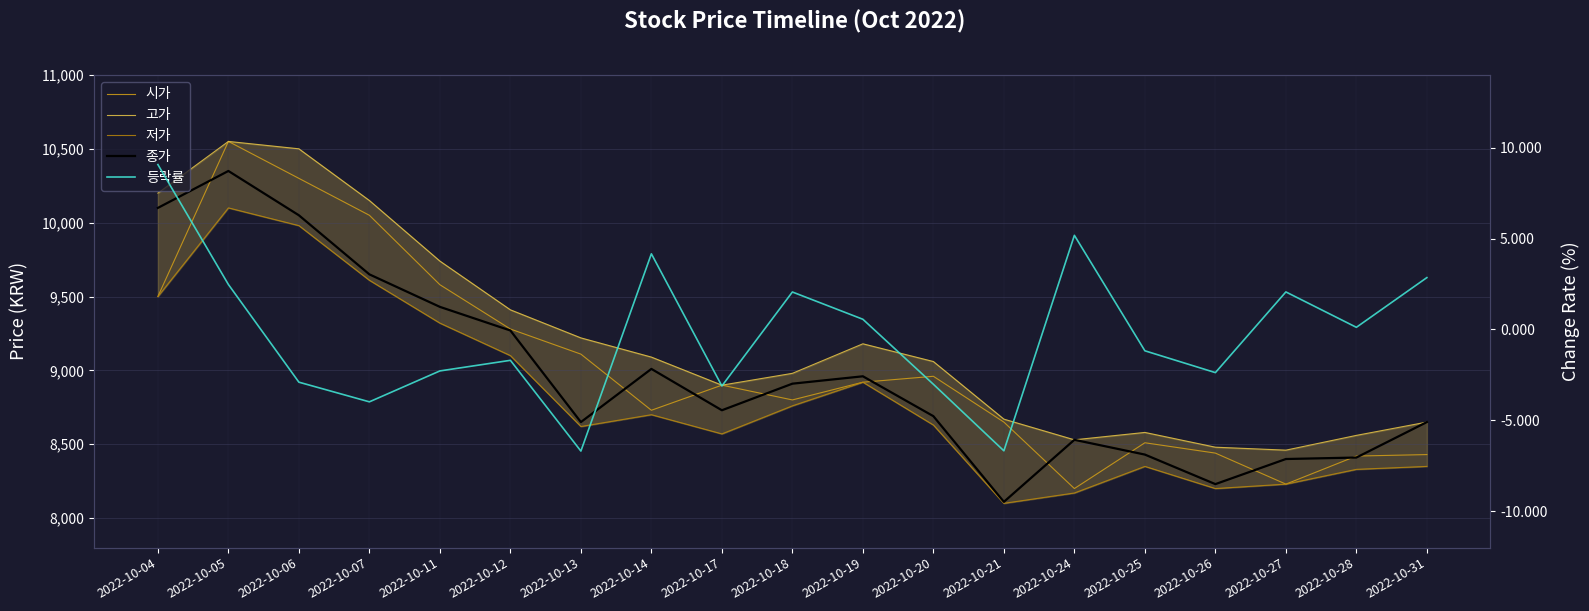

True or false: 등락률 and 고가 cross at least once.

False